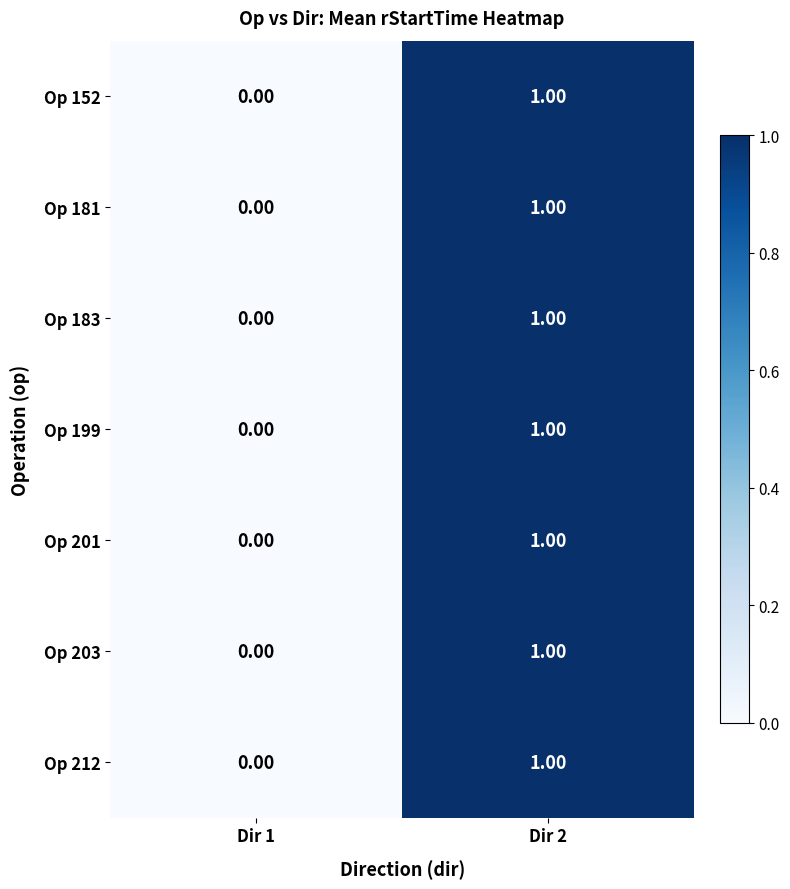

Rank the categories by Op 203 value from highest to lowest.

Dir 2, Dir 1